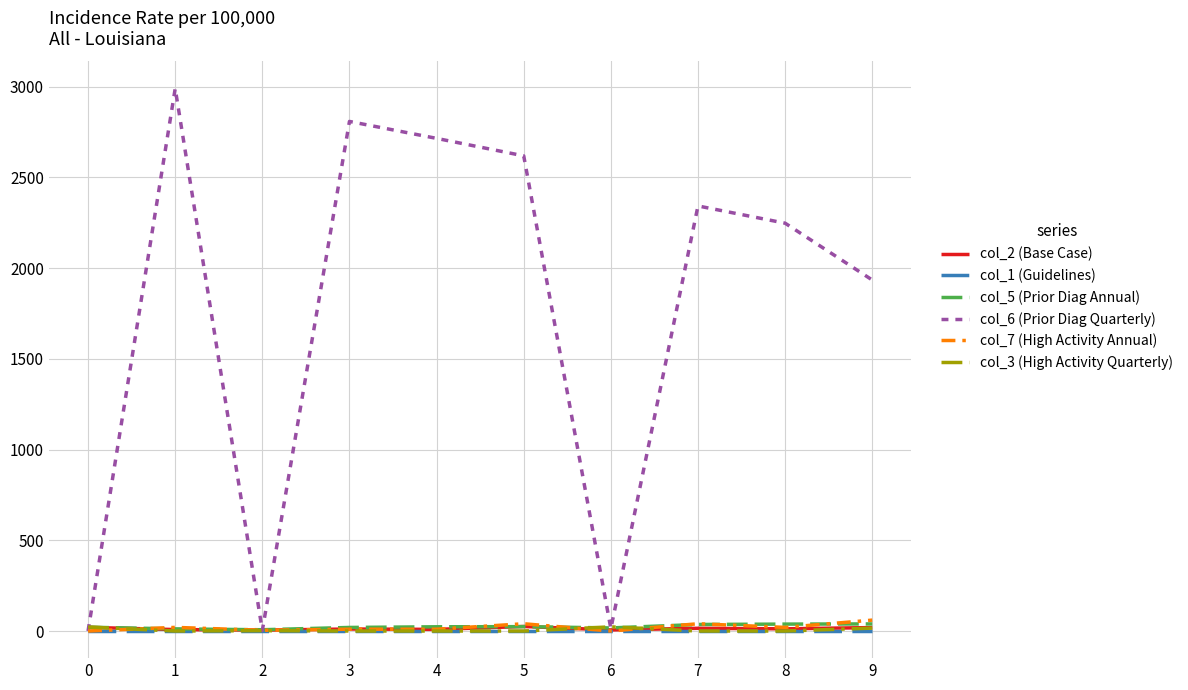

Which series has the largest total across all categories?

col_6 (Prior Diag Quarterly)